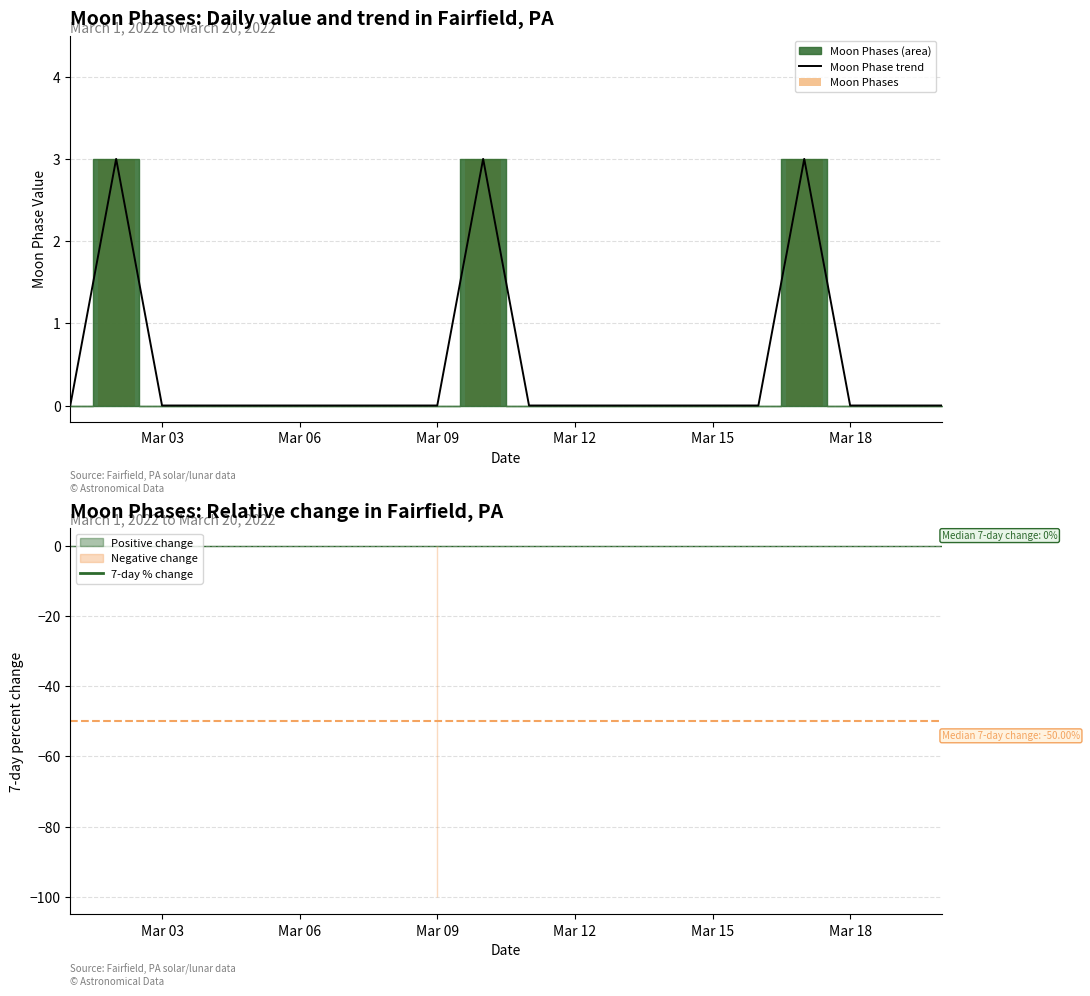

Is the value of 7-day % change at Mar 12 greater than the value of Moon Phase trend at 12?

No